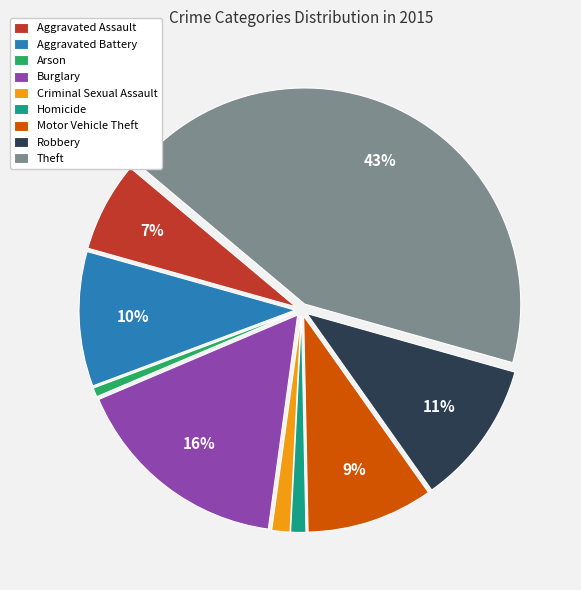

How many segments does this pie chart have?

9